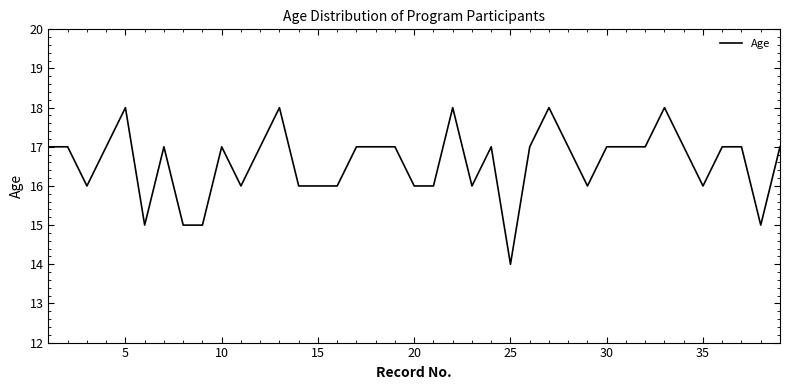

What is the greatest value displayed?

18